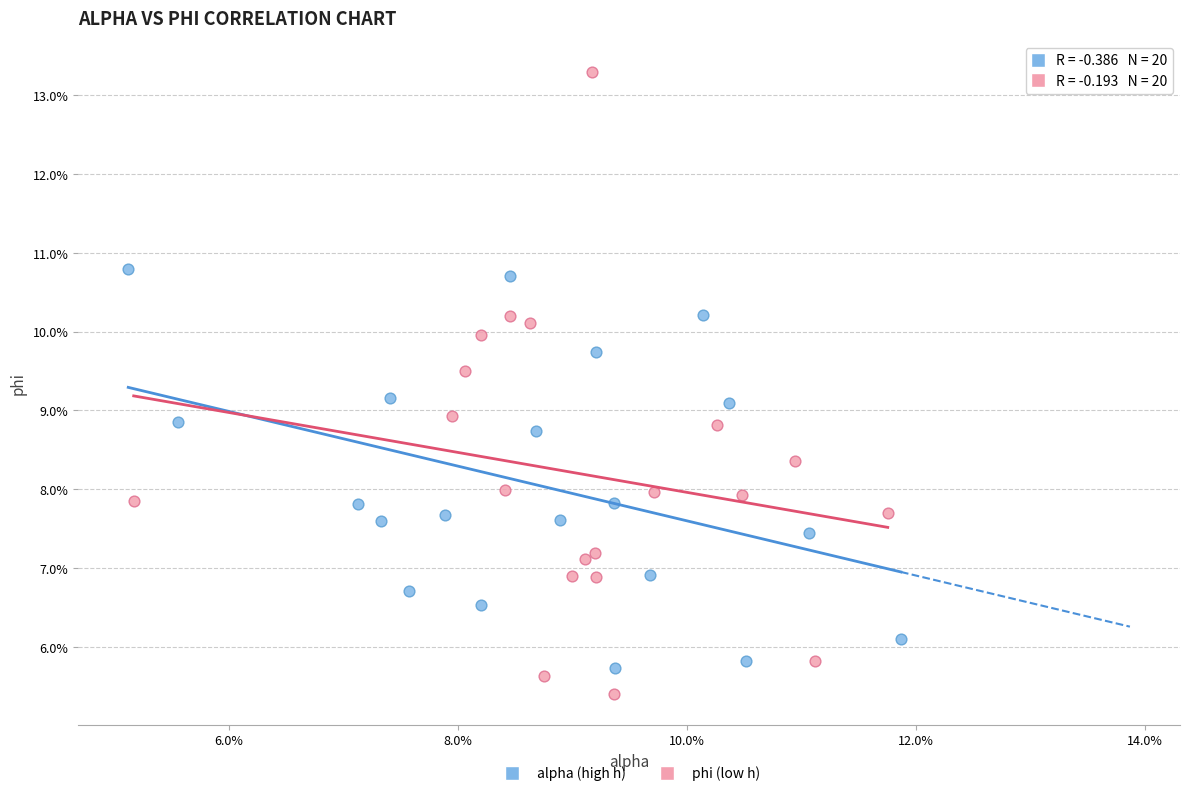

Which series contains the highest Y value?

phi (low h)